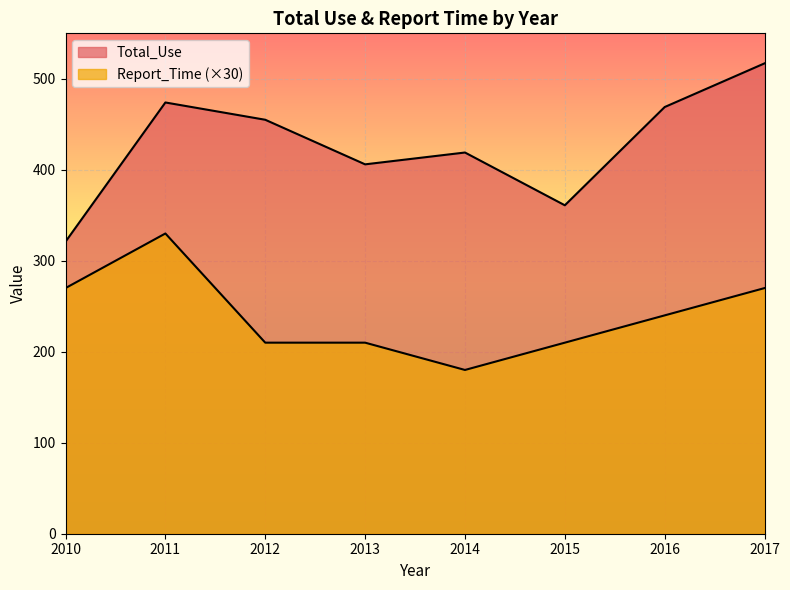

True or false: Total_Use and Report_Time cross at least once.

False